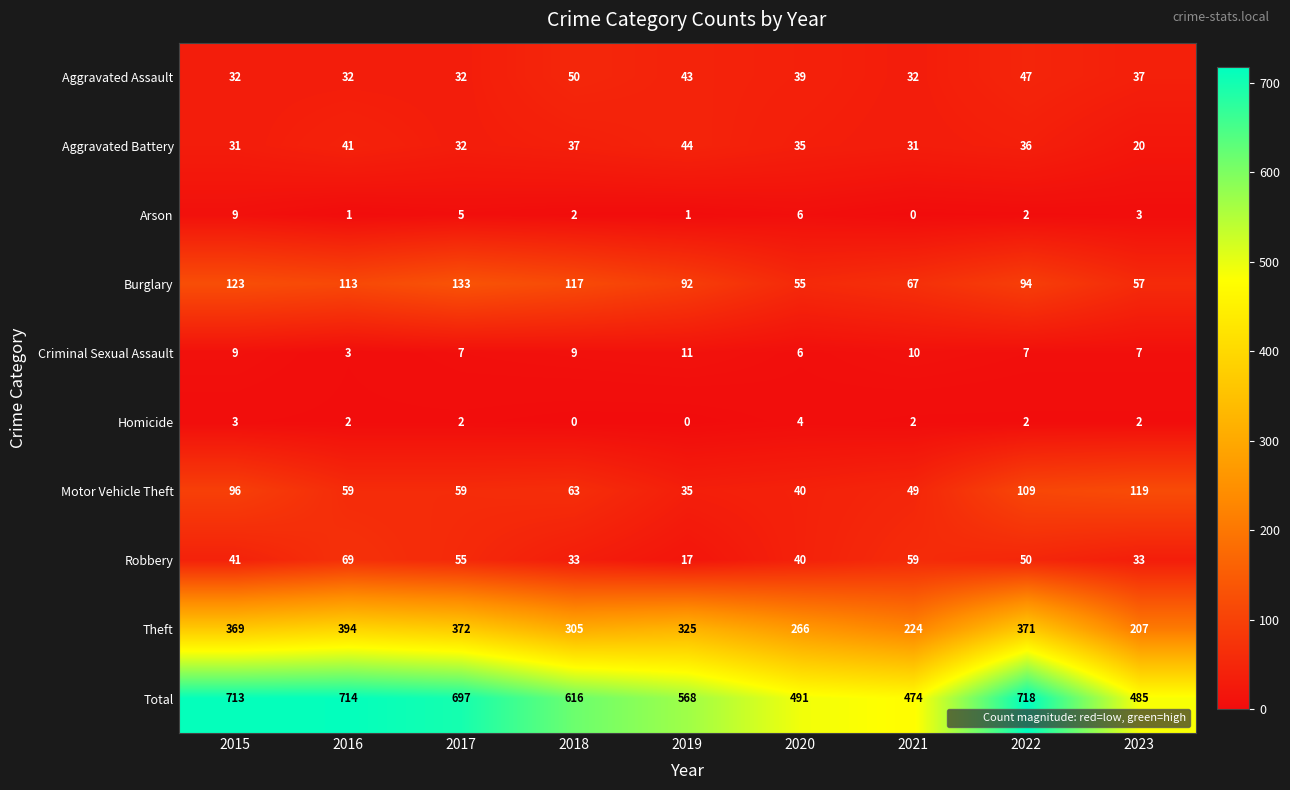

At which label does Motor Vehicle Theft first exceed 59?

2015